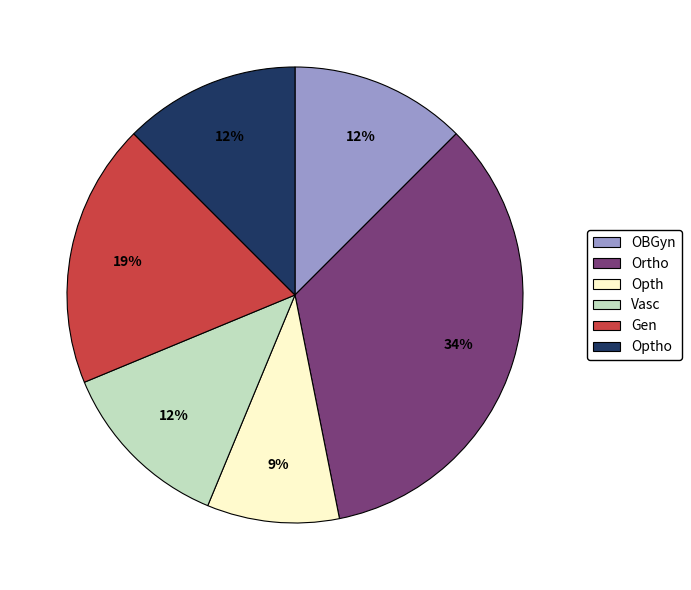

The OBGyn slice represents 20% of the pie. True or false?

False